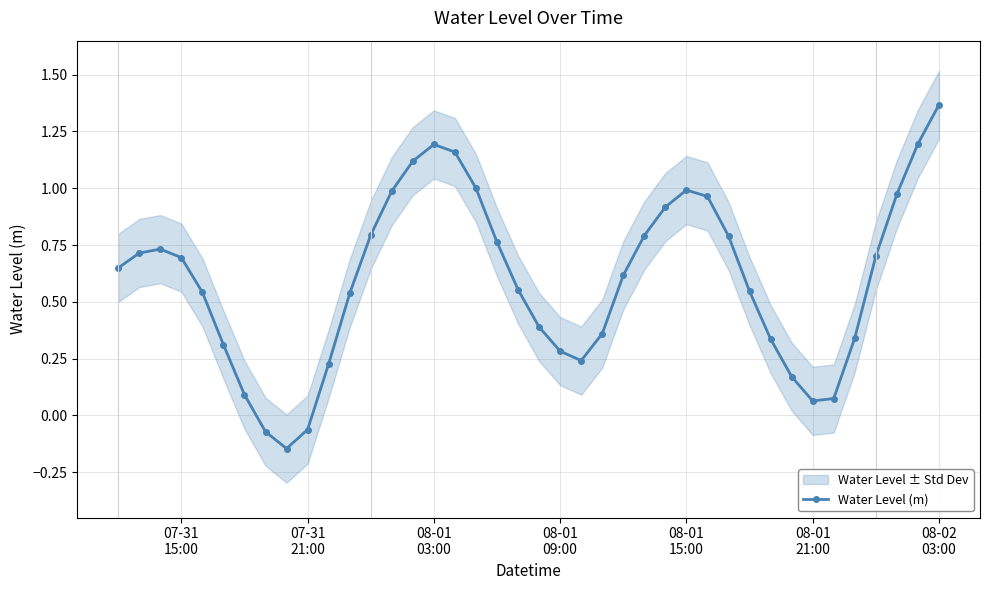

The chart shows a value of 0.5 at 26. True or false?

False